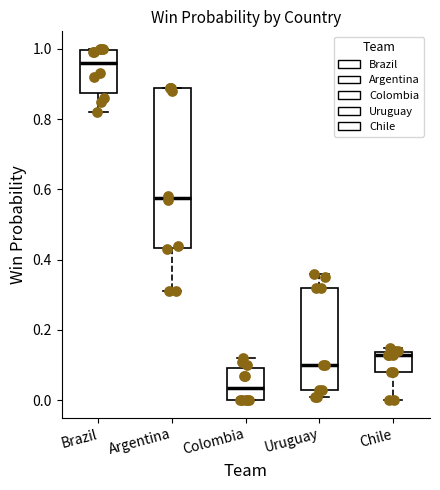

Reading left to right, read every box against the y-axis: the position of its median line, the range the box covers, and the ends of its whiskers. The values are not printed on the chart, so give them approximately, as read against the axis.

Brazil: median 0.96, box 0.88 to 1.00, whiskers 0.82 to 1.00
Argentina: median 0.58, box 0.44 to 0.88, whiskers 0.32 to 0.90
Colombia: median 0.04, box 0.00 to 0.10, whiskers 0.00 to 0.12
Uruguay: median 0.10, box 0.04 to 0.32, whiskers 0.02 to 0.36
Chile: median 0.14 (just below the box's upper edge), box 0.08 to 0.14, whiskers 0.00 to 0.16